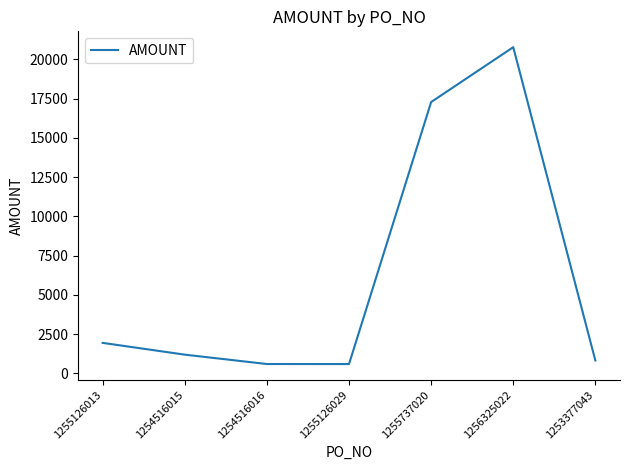

The chart shows a value of 595.1 at 1255126029. True or false?

True